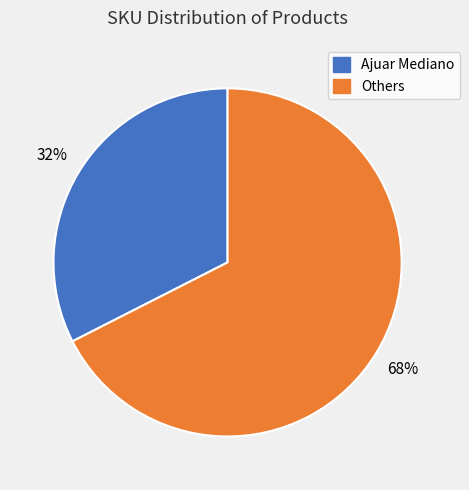

What percentage is the Others slice, to the nearest percent?

68%